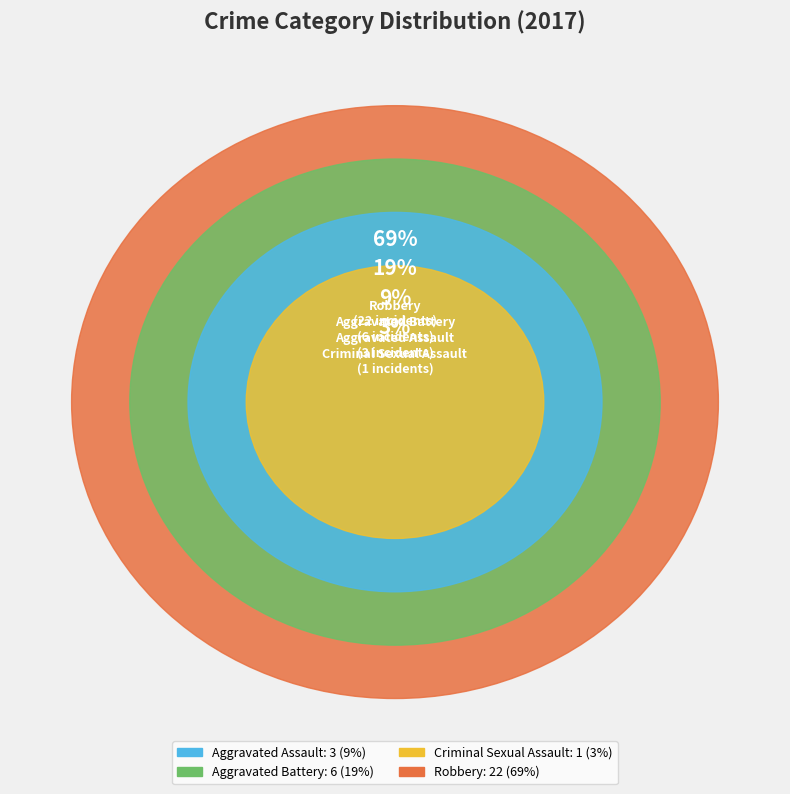

What percentage is NOT represented by Criminal Sexual Assault?

96.9%